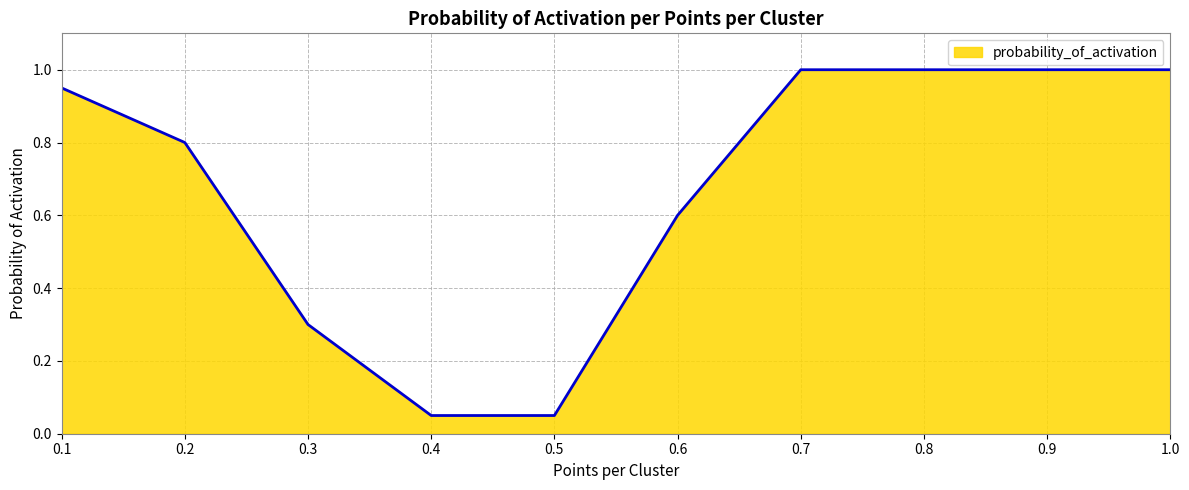

What is the greatest value displayed?

1.0